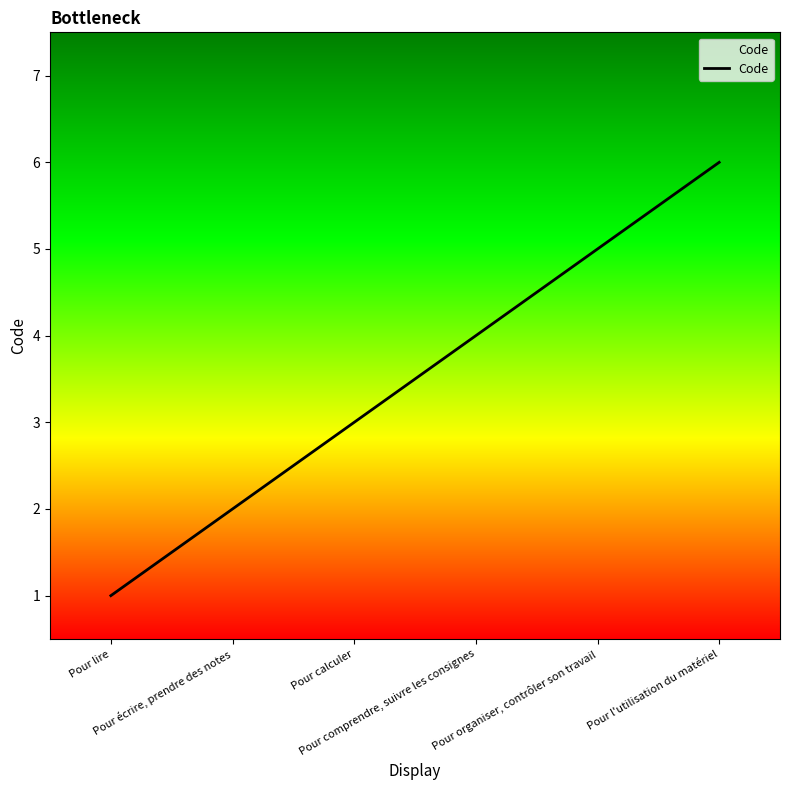

List the labels in order of value, smallest first.

Pour lire, Pour écrire, prendre des notes, Pour calculer, Pour comprendre, suivre les consignes, Pour organiser, contrôler son travail, Pour l'utilisation du matériel